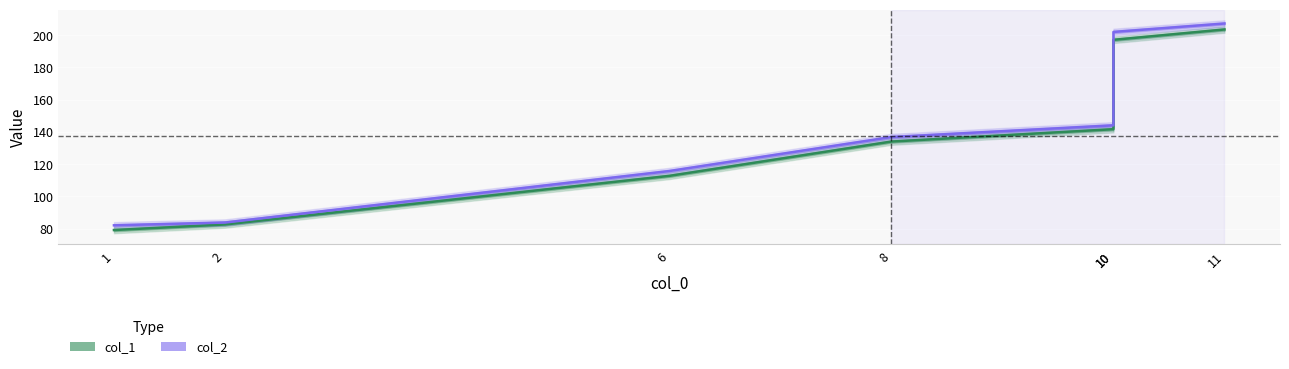

What is the total value across all series at 6?

228.5